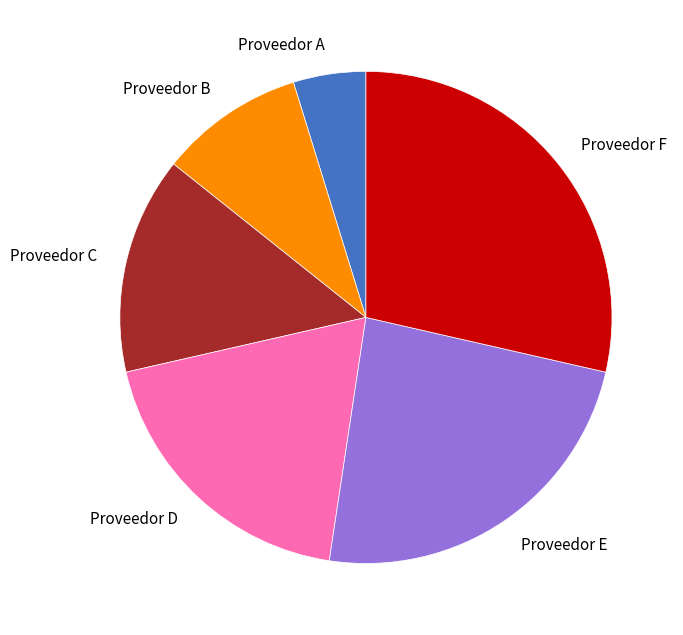

How many segments does this pie chart have?

6